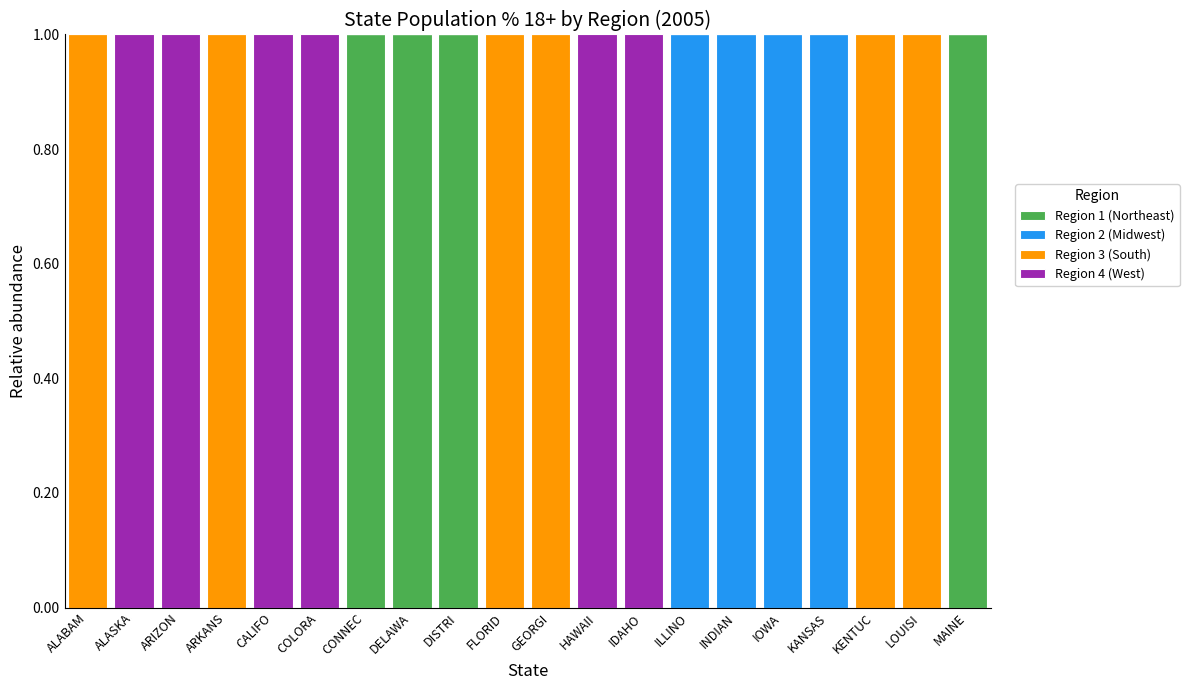

The Region 1 (Northeast) series shows 1 at CONNEC. True or false?

True